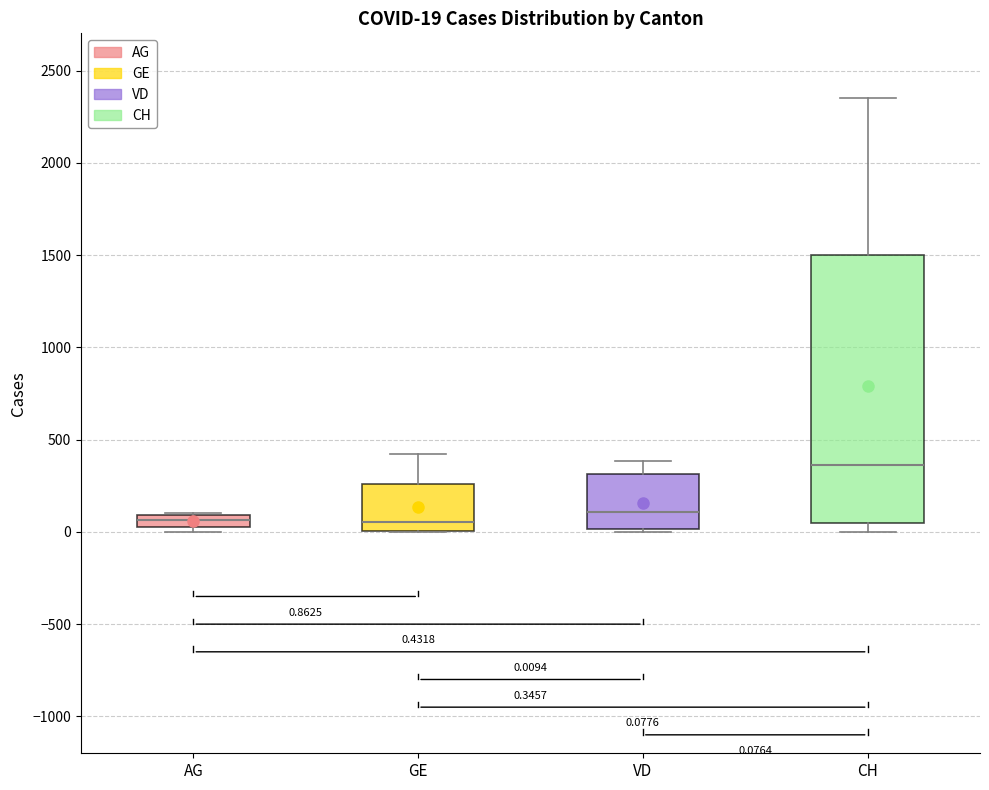

Comparing the boxes themselves (not the whiskers), which one is the tallest?

CH